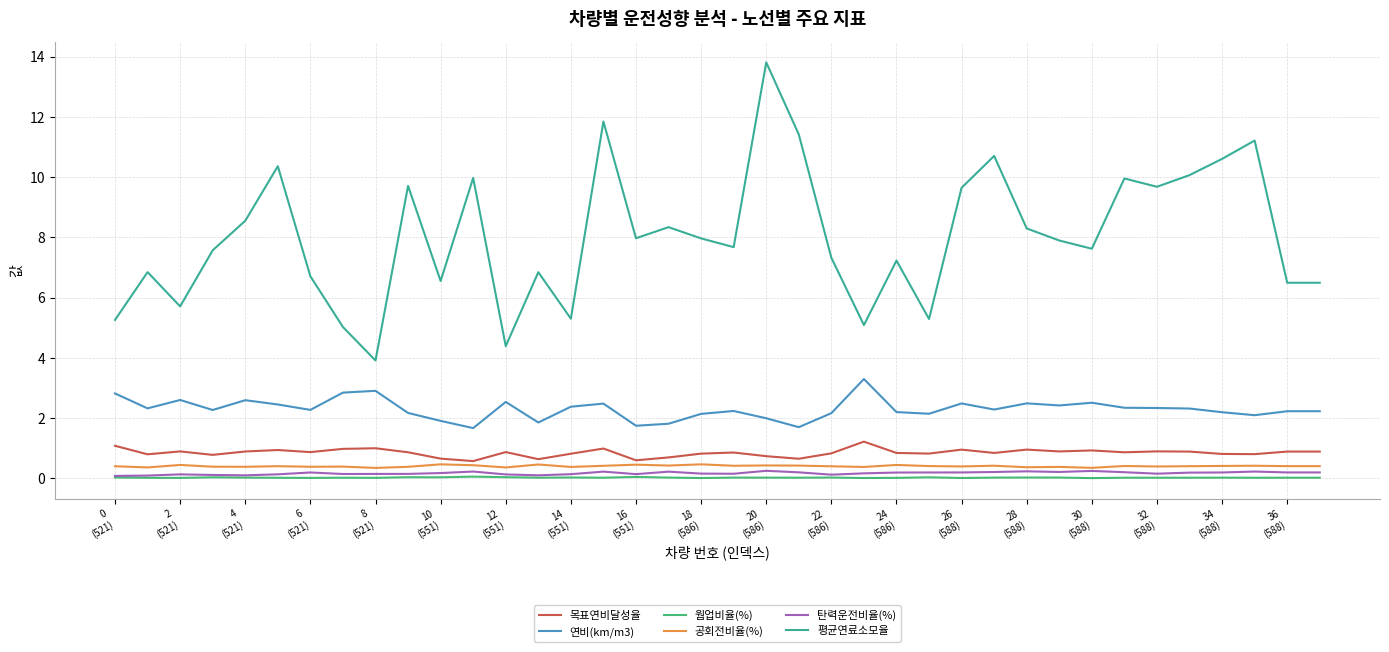

True or false: 연비(km/m3) and 탄력운전비율(%) intersect in this chart.

False